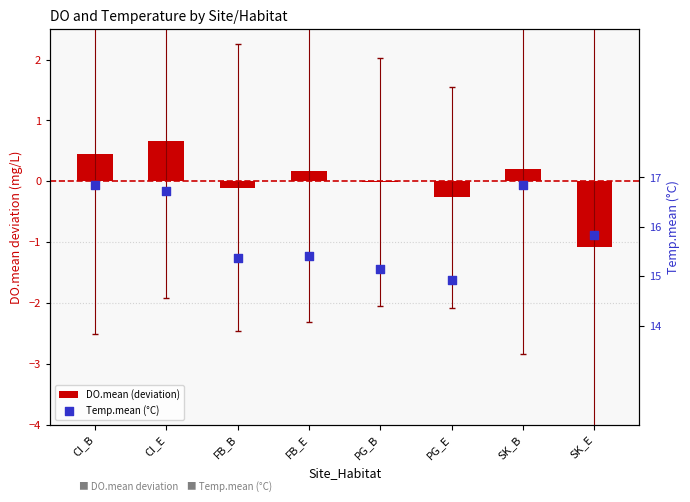

What is the total value across all series at PG_B?

15.1